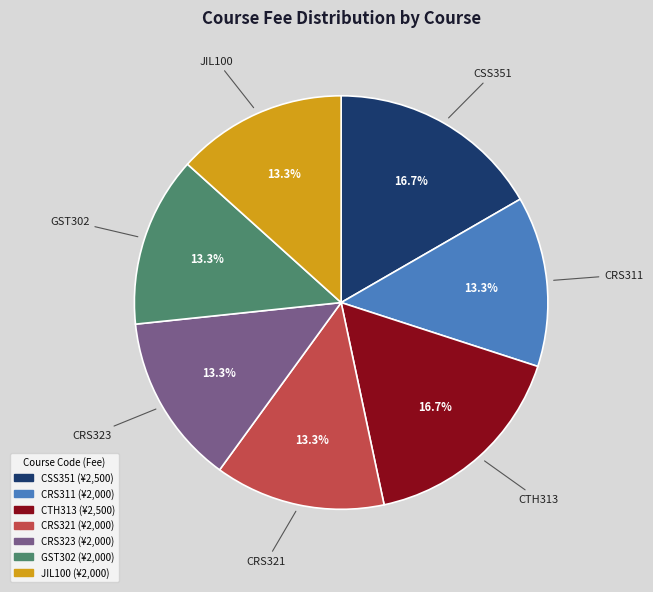

Is JIL100 the majority of the pie?

No